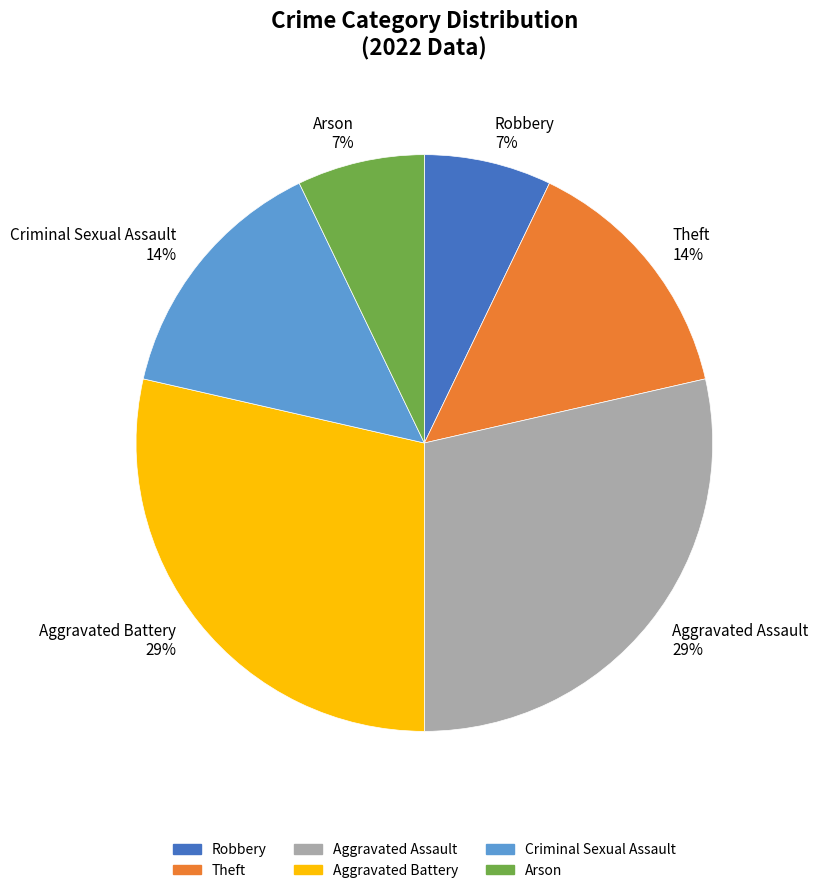

How many segments does this pie chart have?

6